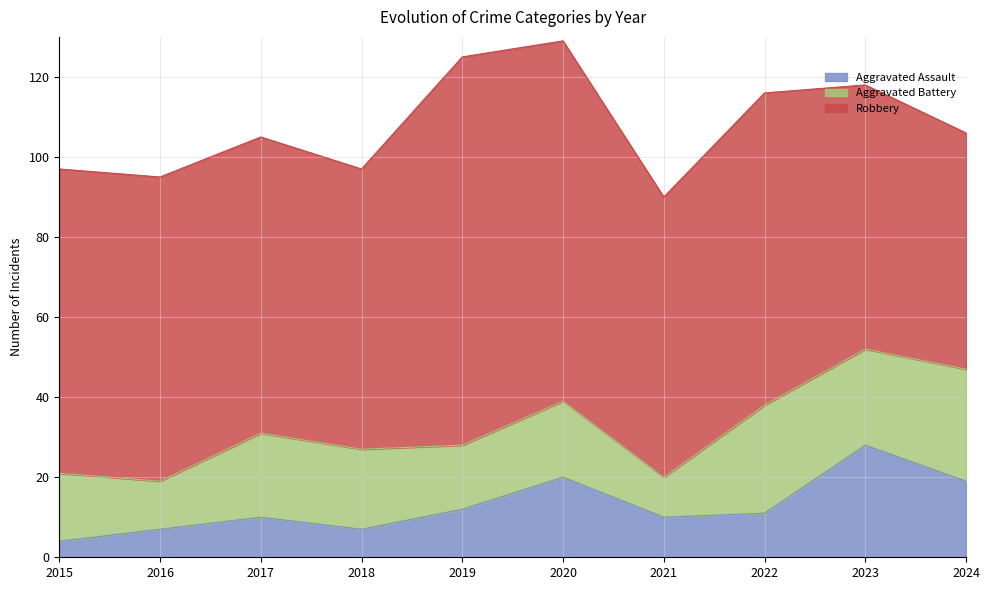

Reading right to left, what are all the values shown in this chart?

Aggravated Assault: 19	28	11	10	20	12	7	10	7	4
Aggravated Battery: 28	24	27	10	19	16	20	21	12	17
Robbery: 59	66	78	70	90	97	70	74	76	76